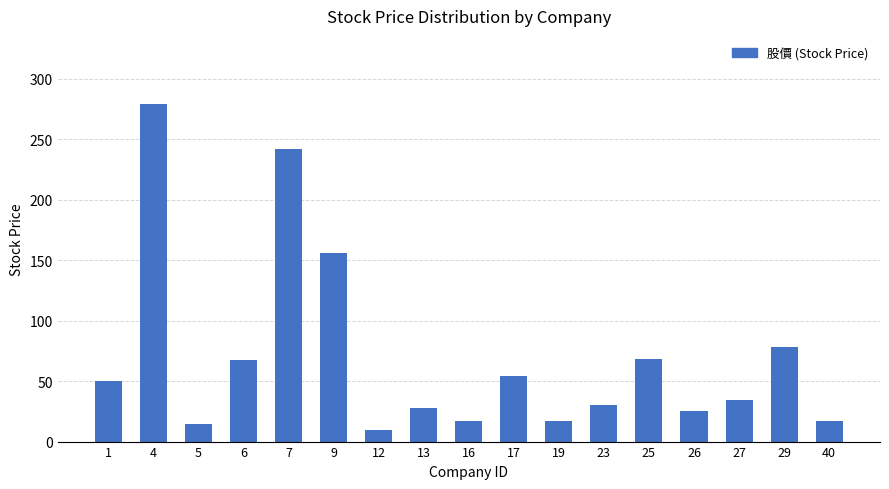

Which has a higher value, 6 or 7?

7